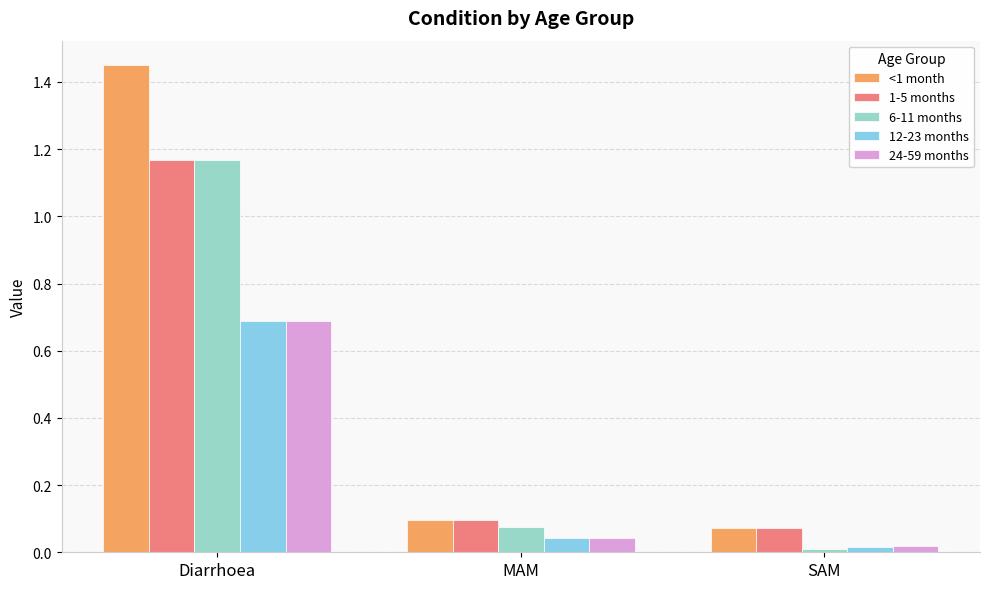

The value of <1 month at SAM is 0.1. True or false?

True